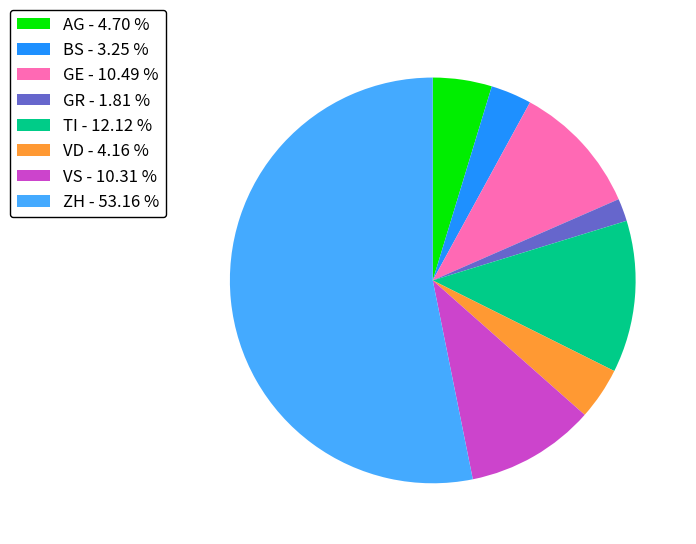

How many segments does this pie chart have?

8